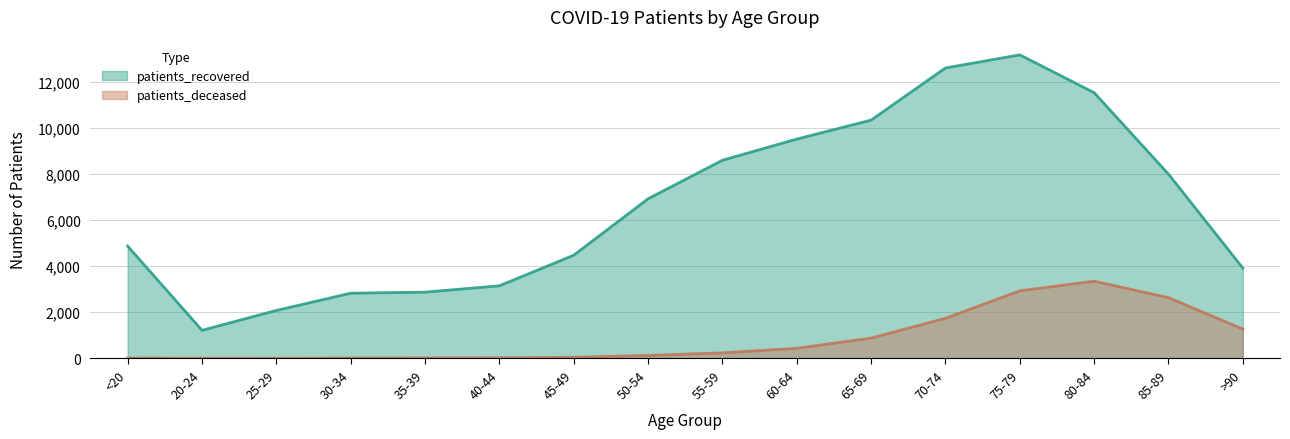

What is the label of the 16th point from the right?

<20